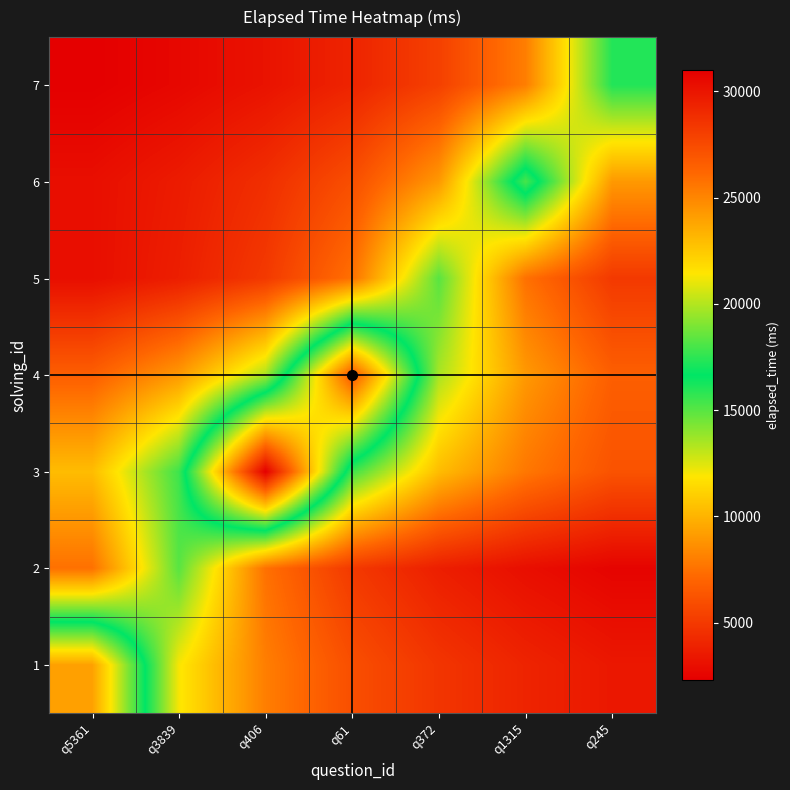

Reading right to left, list all the values displayed in this chart.

1: q245=3428.6	q1315=4000.0	q372=4800.0	q61=6000.0	q406=8000.0	q3839=12000.0	q5361=24000.0
2: q245=2500.0	q1315=3000.0	q372=3750.0	q61=5000.0	q406=7500.0	q3839=15000.0	q5361=7500.0
3: q245=6200.0	q1315=7750.0	q372=10333.3	q61=15500.0	q406=31000.0	q3839=15500.0	q5361=10333.3
4: q245=6750.0	q1315=9000.0	q372=13500.0	q61=27000.0	q406=13500.0	q3839=9000.0	q5361=6750.0
5: q245=5000.0	q1315=7500.0	q372=15000.0	q61=7500.0	q406=5000.0	q3839=3750.0	q5361=3000.0
6: q245=9000.0	q1315=18000.0	q372=9000.0	q61=6000.0	q406=4500.0	q3839=3600.0	q5361=3000.0
7: q245=16000.0	q1315=8000.0	q372=5333.3	q61=4000.0	q406=3200.0	q3839=2666.7	q5361=2285.7